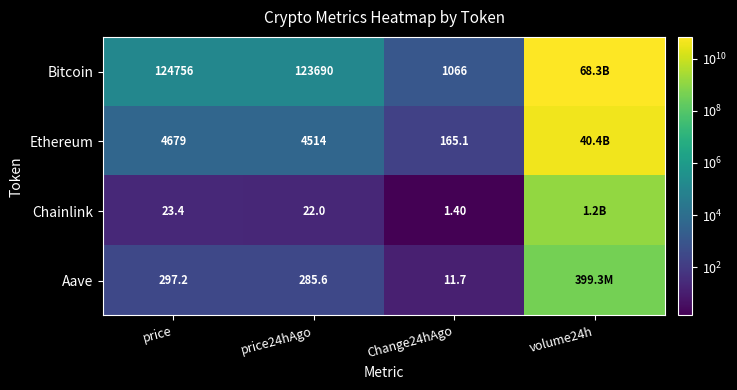

At which category is the sum across all series the highest?

volume24h